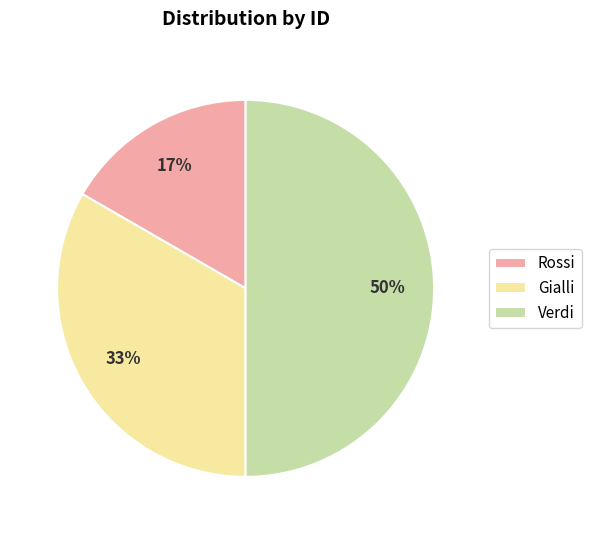

Approximately how many times larger is the value at Verdi compared to Gialli?

1.5